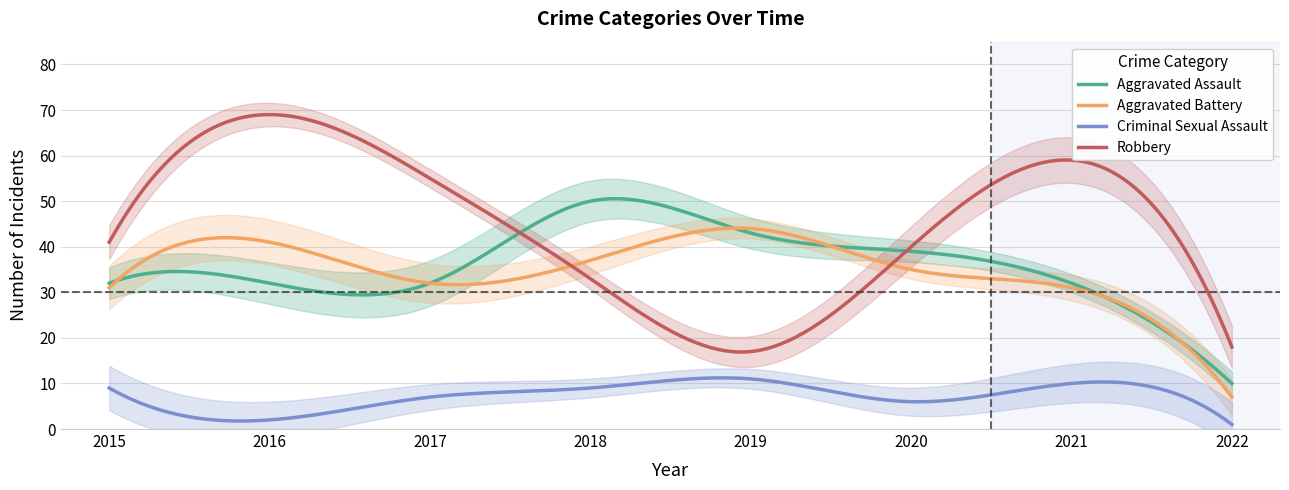

What is the smallest value displayed?

1